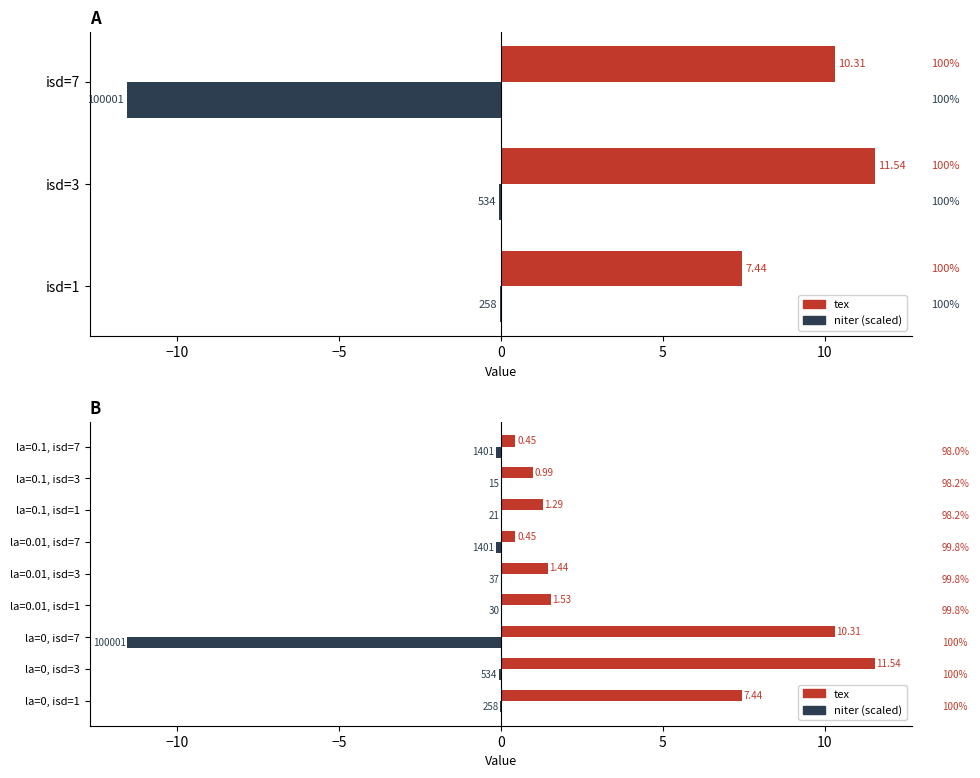

What position from the right is la=0.1, isd=1?

3